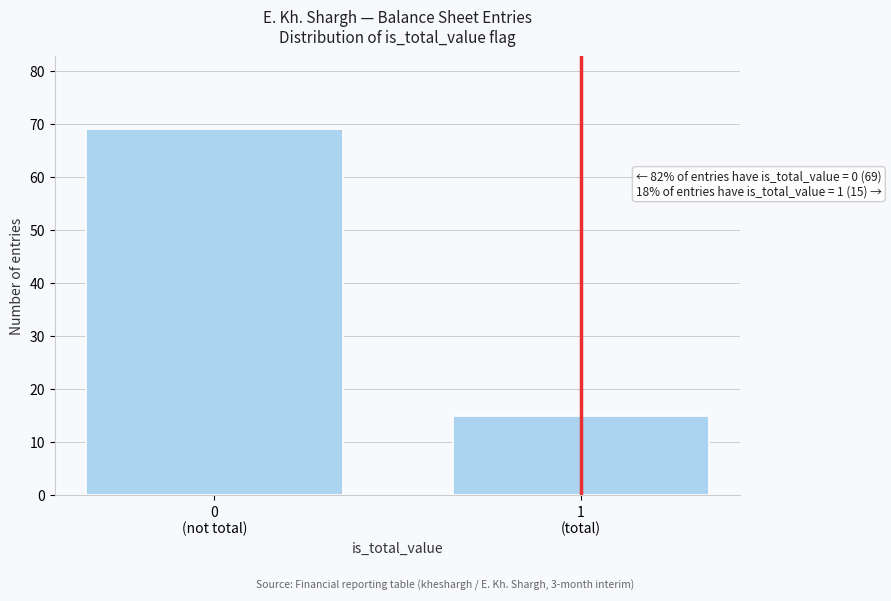

Reading left to right, extract all data points from this chart.

69	15